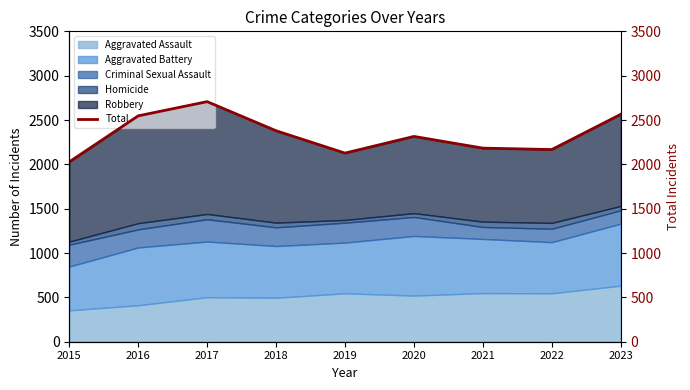

How many interior local valleys (lower than both neighbors) does the data have?

2